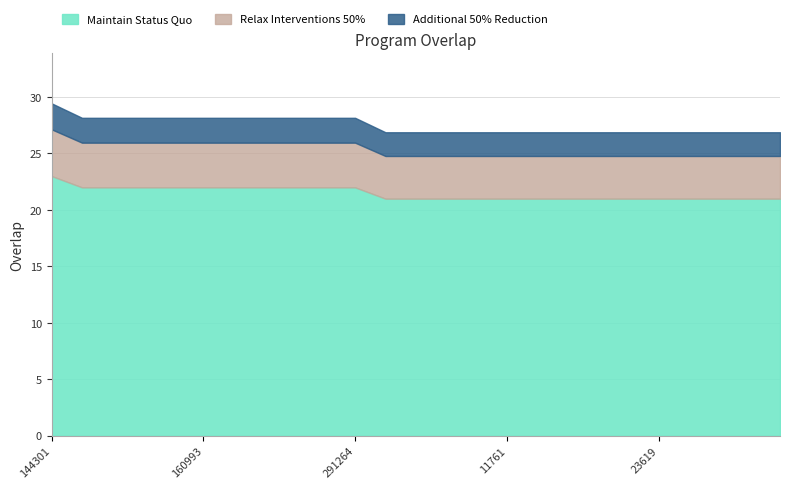

True or false: the data has more than 1 interior local peaks.

False